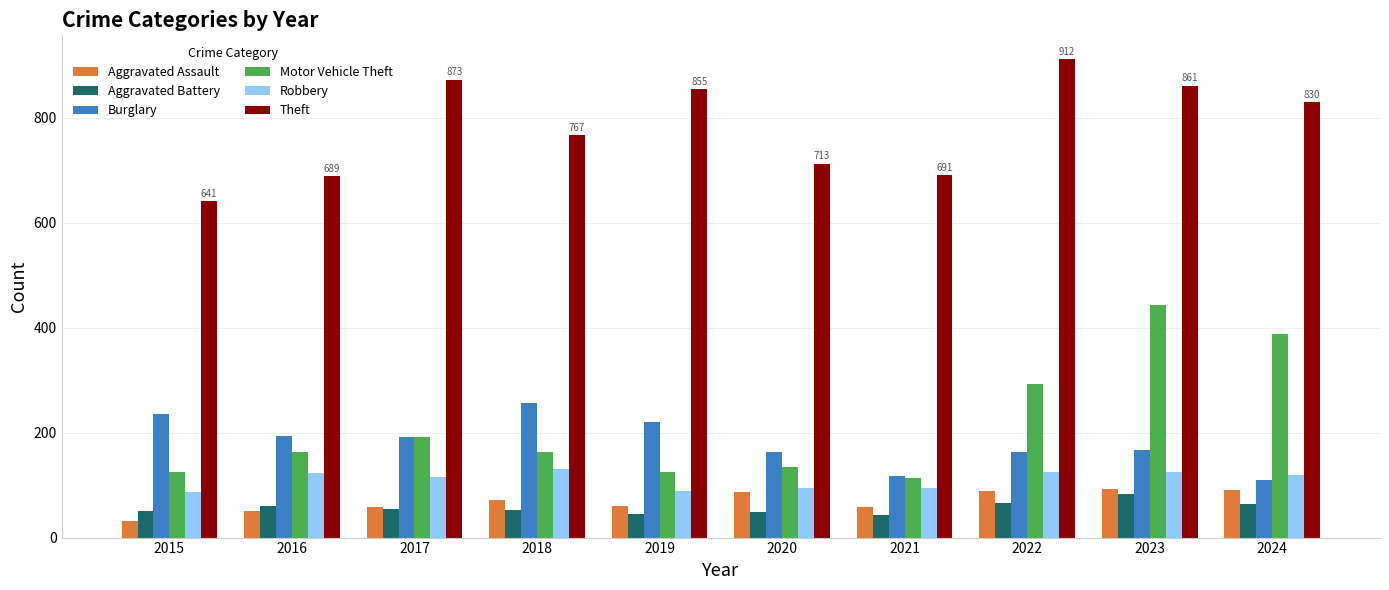

What is the difference between the maximum and minimum values in the Robbery series?

43